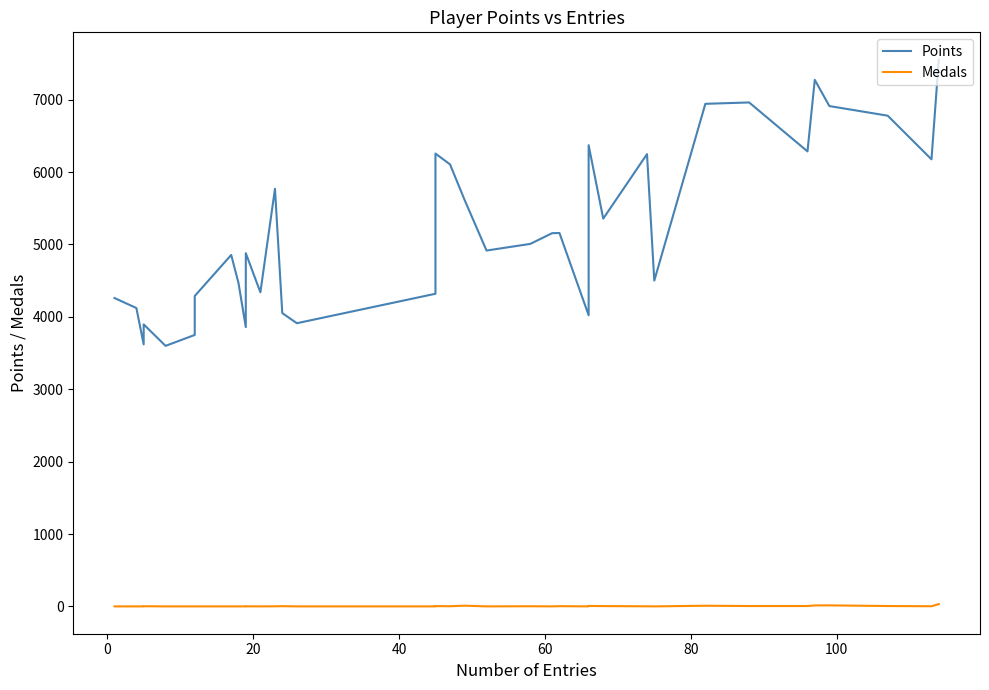

True or false: Points and Medals cross at least once.

False